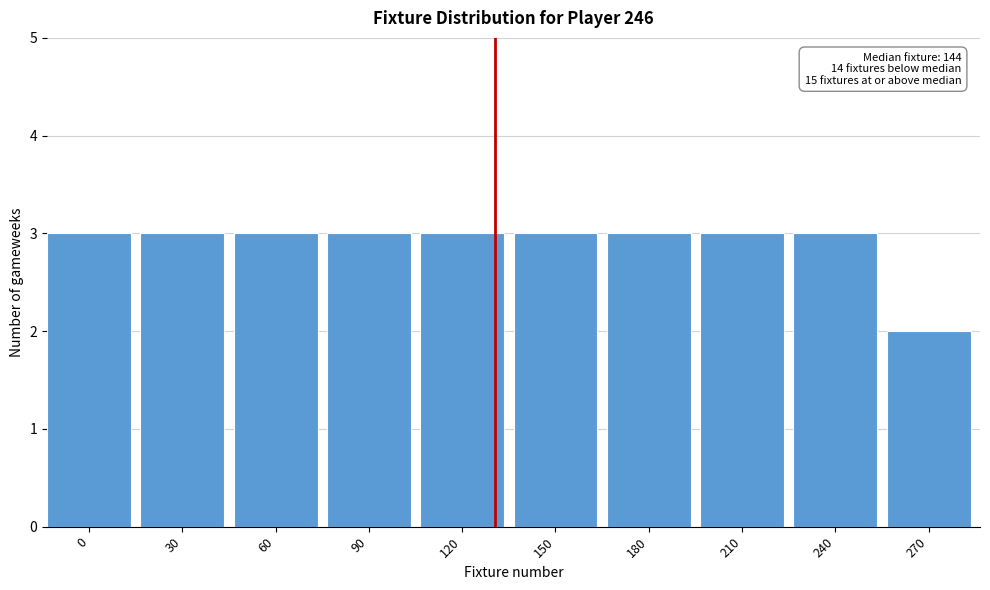

Reading right to left, what are all the values shown in this chart?

270=2	240=3	210=3	180=3	150=3	120=3	90=3	60=3	30=3	0=3